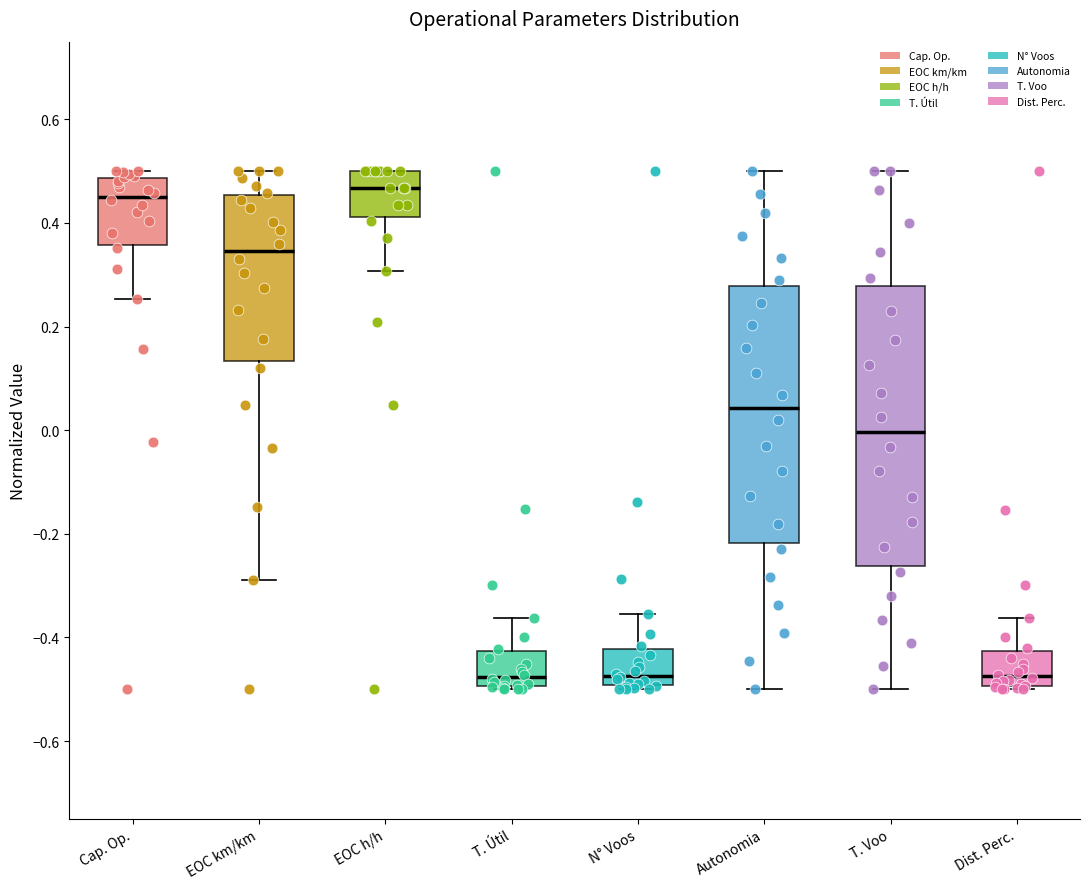

Reading left to right, transcribe this box plot: for each box, give where its median line is, the range the box spans, and where its two whiskers end, as read against the y-axis. The values are not printed on the chart, so give them approximately, as read against the axis.

Cap. Op.: median 0.46, box 0.36 to 0.48, whiskers 0.26 to 0.50
EOC km/km: median 0.34, box 0.14 to 0.46, whiskers -0.28 to 0.50
EOC h/h: median 0.46, box 0.42 to 0.50, whiskers 0.30 to 0.50
T. Útil: median -0.48, box -0.50 to -0.42, whiskers -0.50 (just below the box's lower edge) to -0.36
N° Voos: median -0.48, box -0.50 to -0.42, whiskers -0.50 (just below the box's lower edge) to -0.36
Autonomia: median 0.04, box -0.22 to 0.28, whiskers -0.50 to 0.50
T. Voo: median 0.00, box -0.26 to 0.28, whiskers -0.50 to 0.50
Dist. Perc.: median -0.48, box -0.50 to -0.42, whiskers -0.50 (just below the box's lower edge) to -0.36